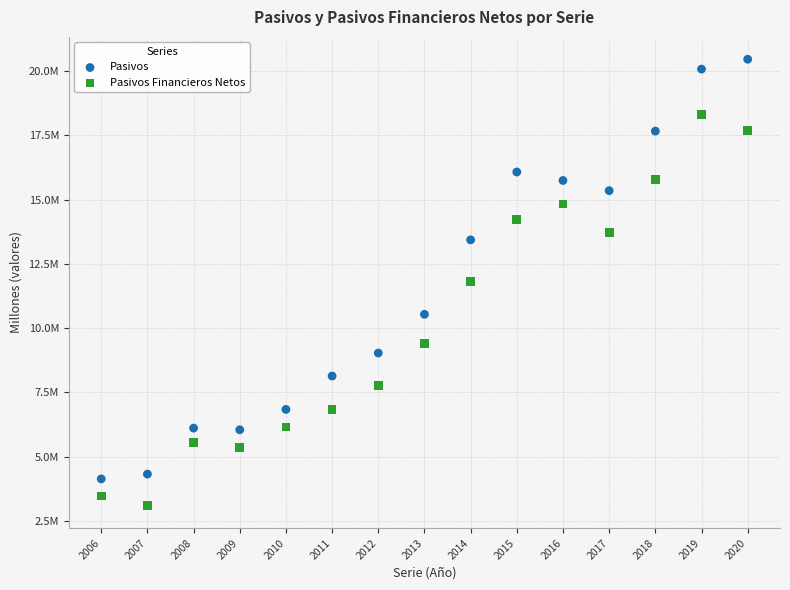

What are all the series names shown in the legend?

Pasivos, Pasivos Financieros Netos